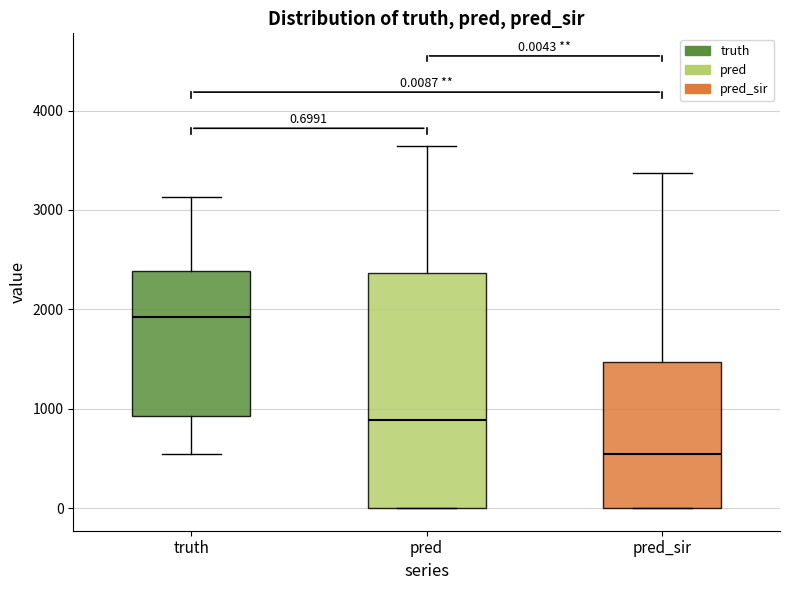

Comparing the boxes themselves (not the whiskers), which one is the tallest?

pred